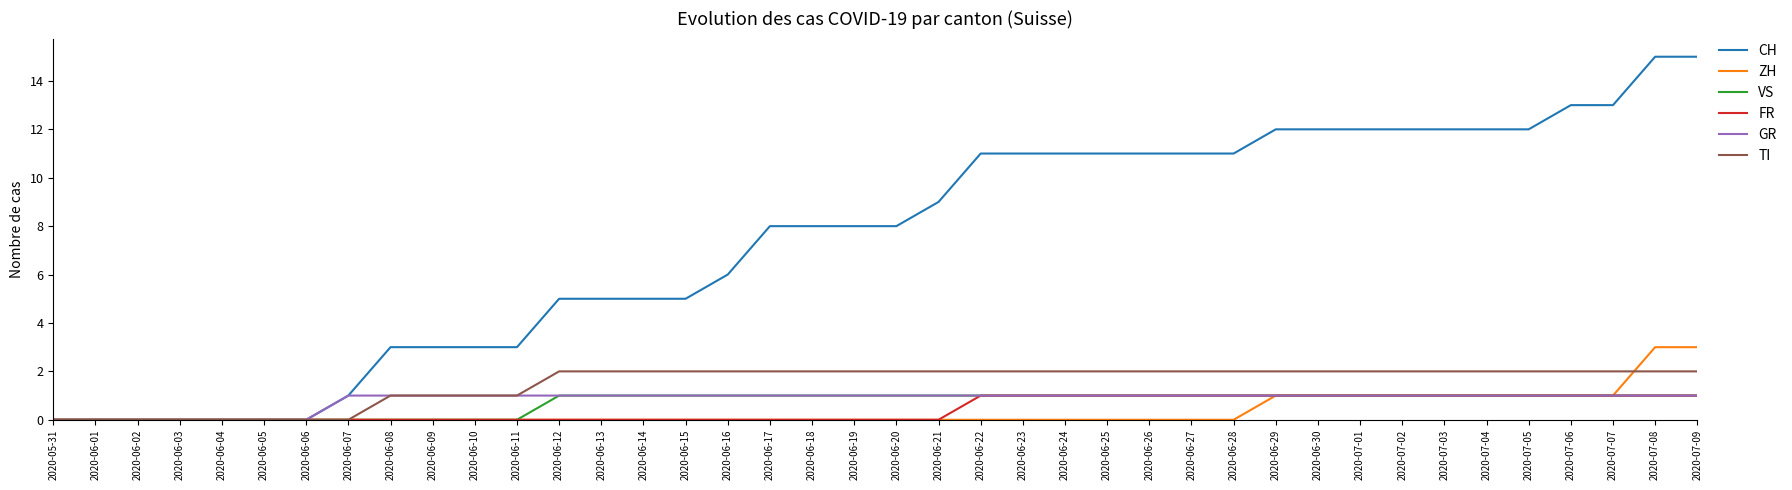

What is the difference between the second highest and minimum values in the CH series?

15